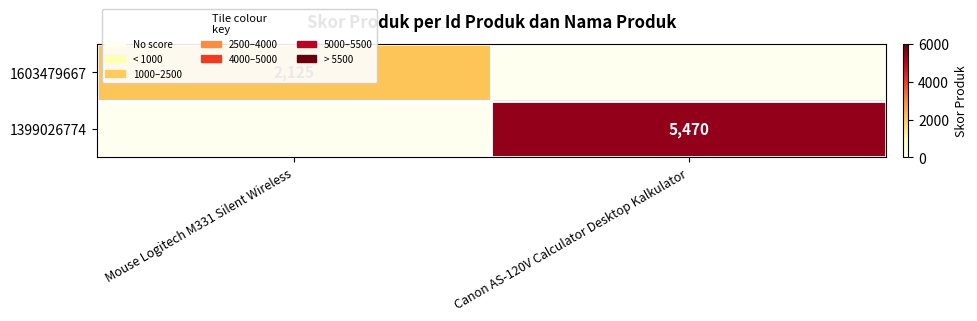

Is it true that 1399026774 equals 5470 at Canon AS-120V Calculator Desktop Kalkulator?

True